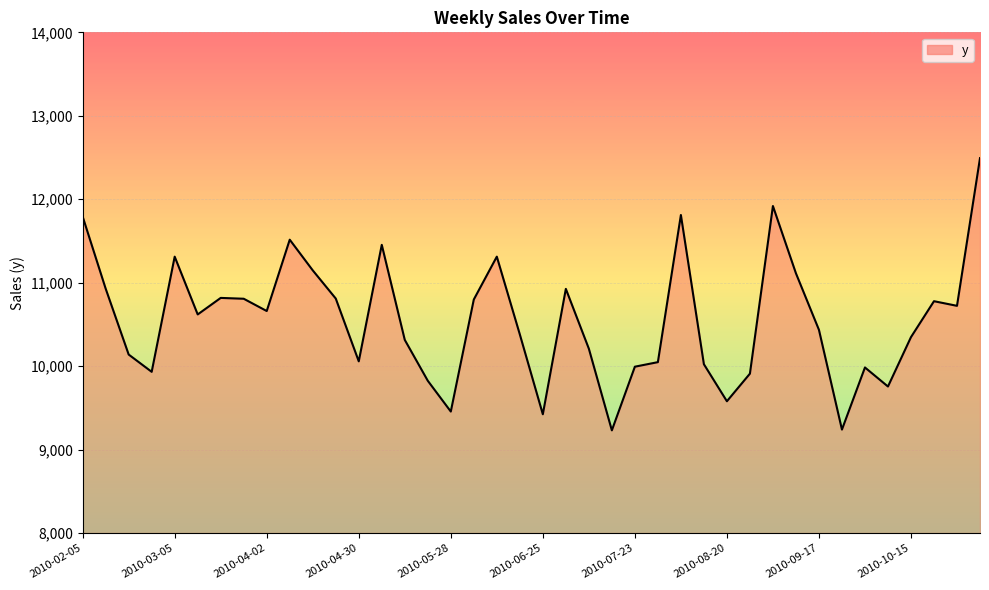

What is the maximum value shown in the chart?

12492.5